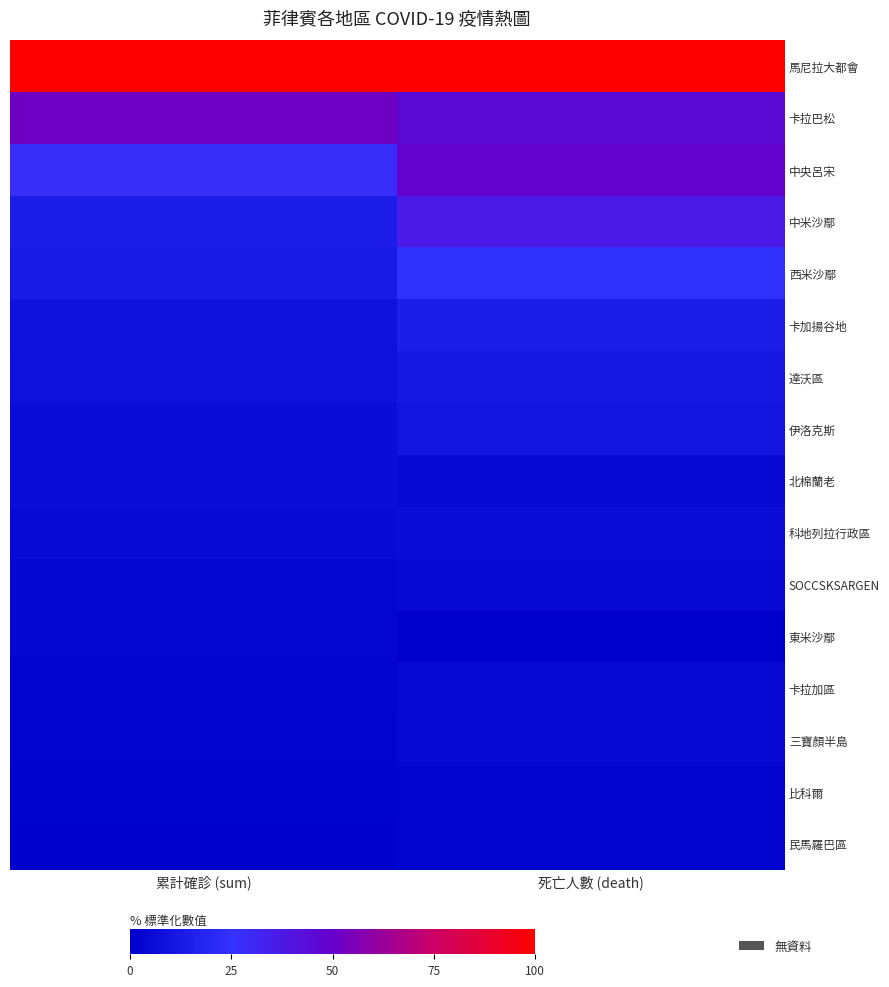

What is the greatest value displayed?

100.0